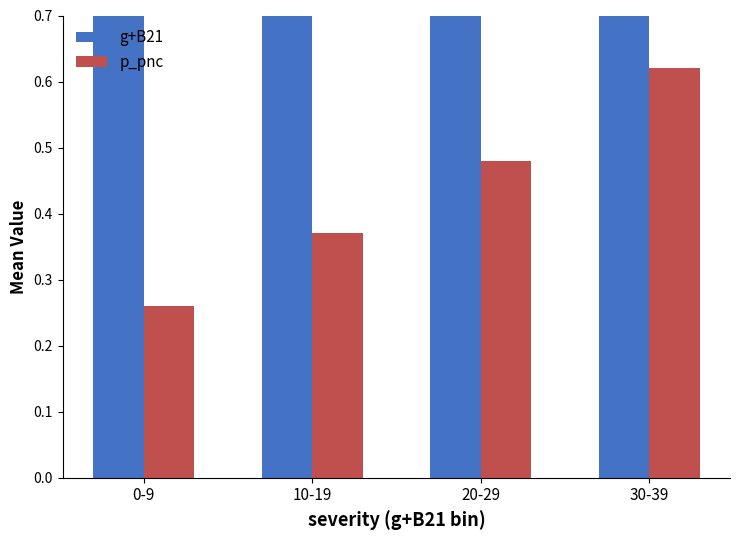

Between 10-19 and 30-39, which series saw the biggest shift?

g+B21